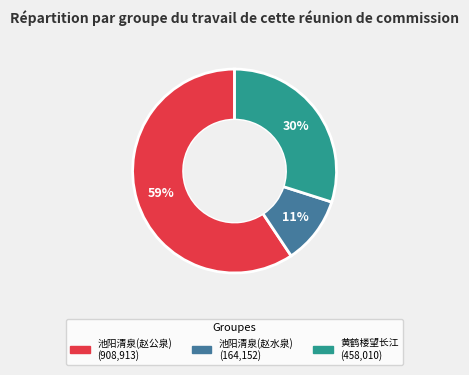

Does any single category account for the majority?

Yes